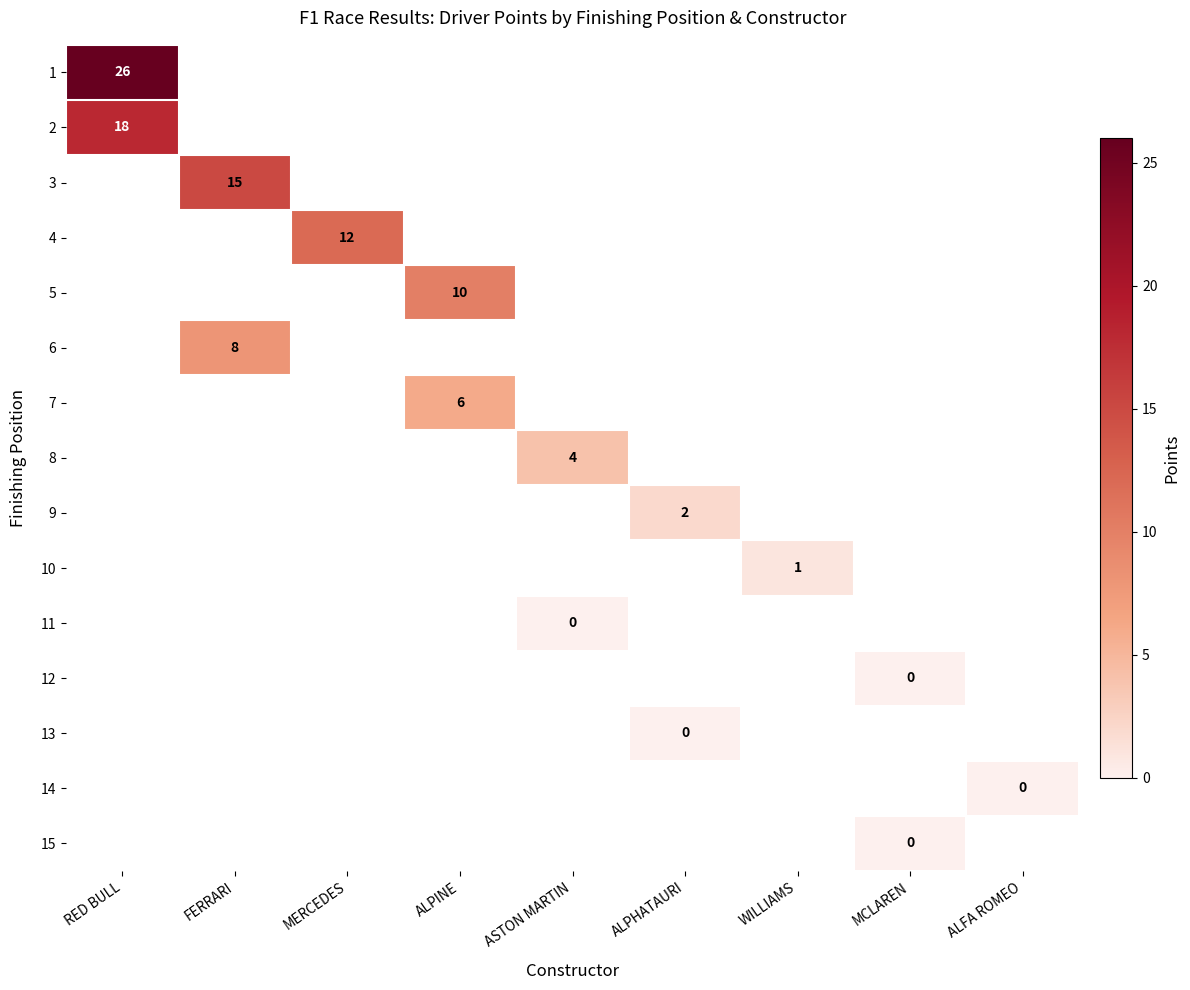

Which has a higher value, MERCEDES or ALPINE?

ALPINE